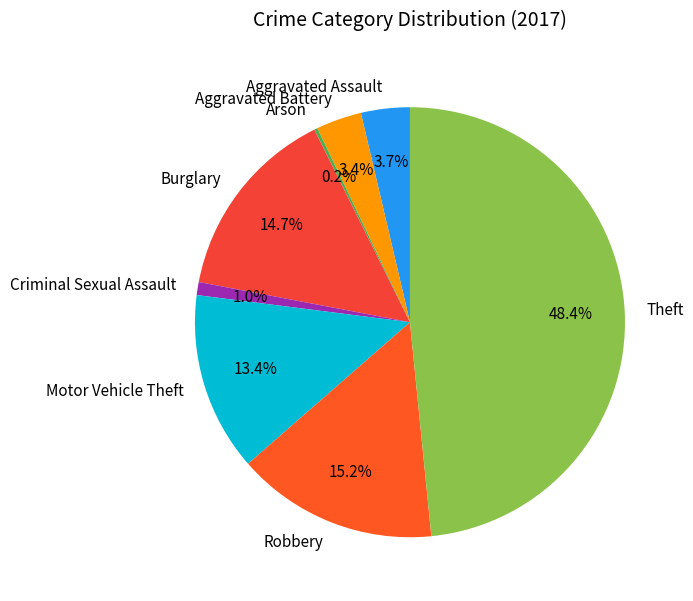

Does Robbery represent more than half of the total?

No